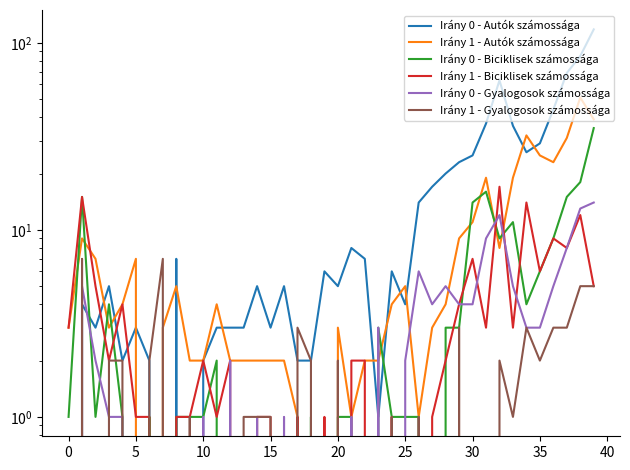

True or false: Irány 0 - Biciklisek számossága has more than 2 interior local peaks.

True